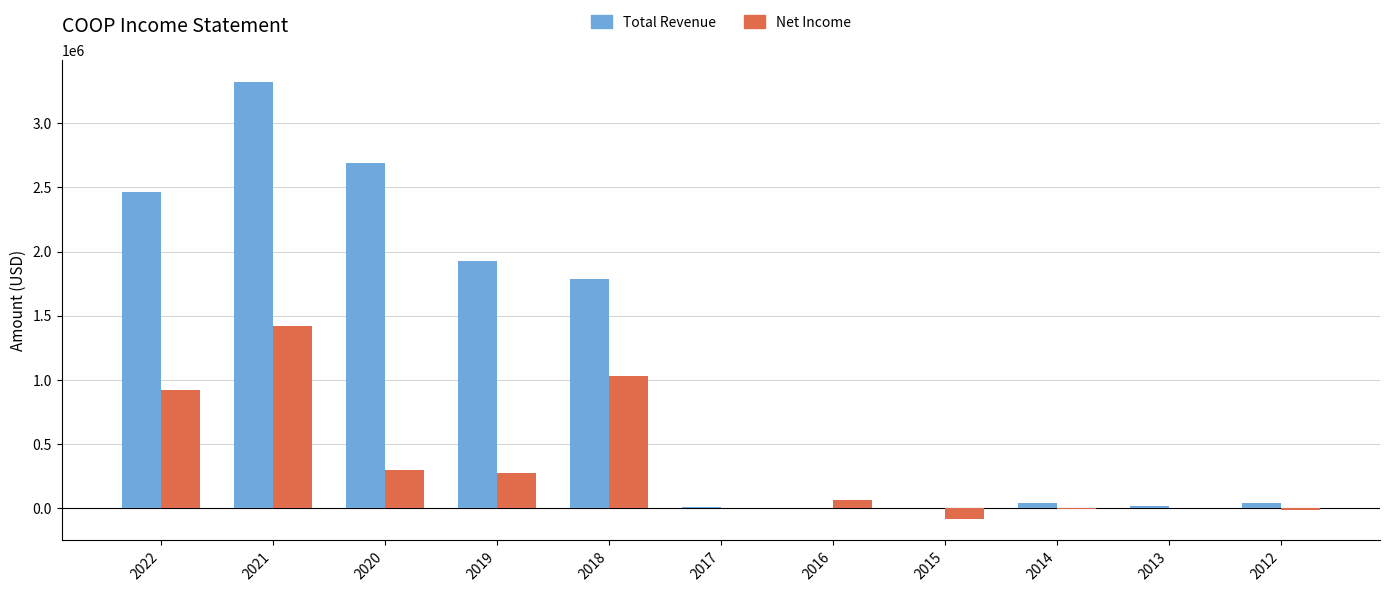

How many data points does each series have?

11